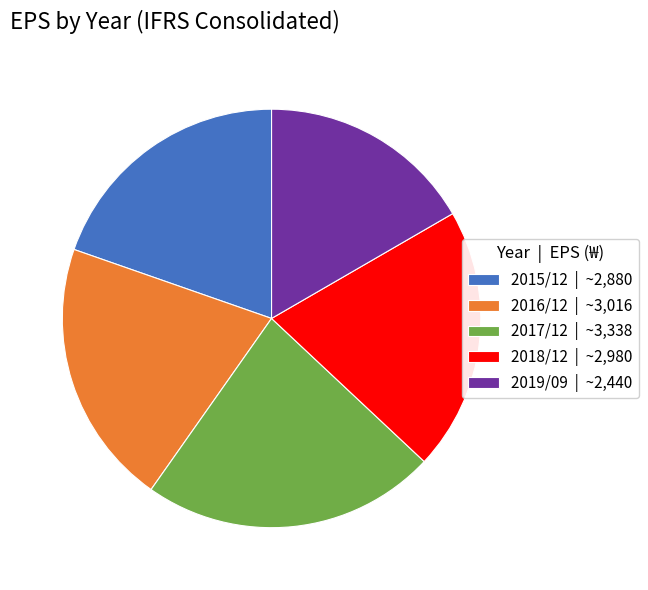

Combined, do 2015/12 and 2018/12 account for over 50%?

No